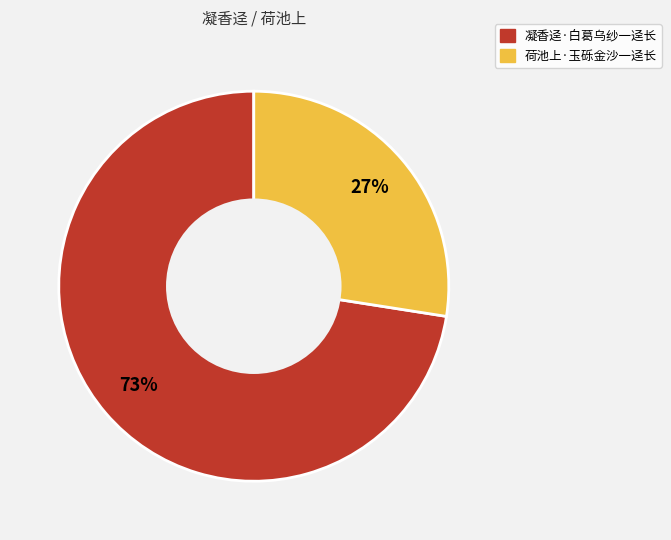

What percentage is the 荷池上·玉砾金沙一迳长 slice, to the nearest percent?

27%